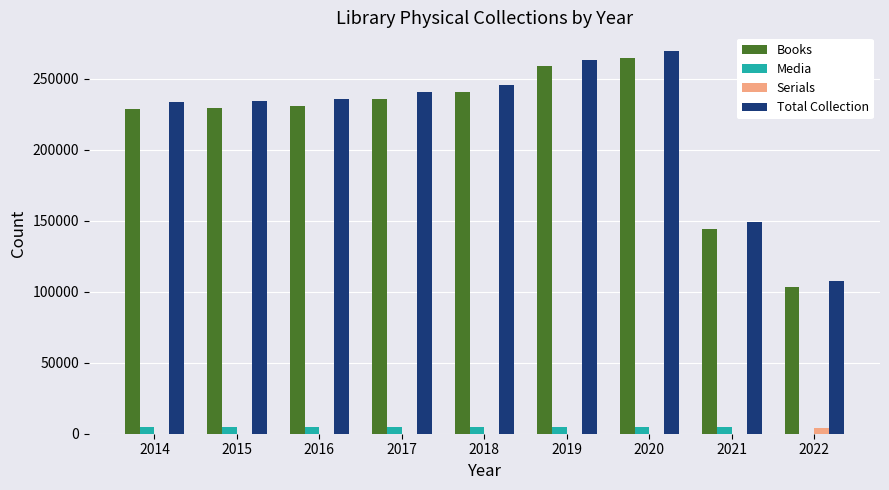

Between 2017 and 2019, which series saw the biggest shift?

Total Collection